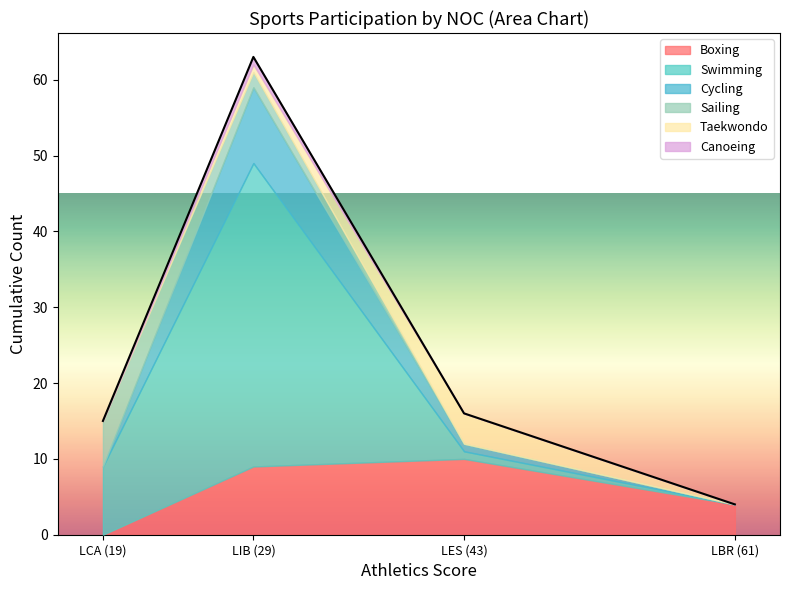

What is the difference between the second highest and second lowest values in the Cycling series?

1